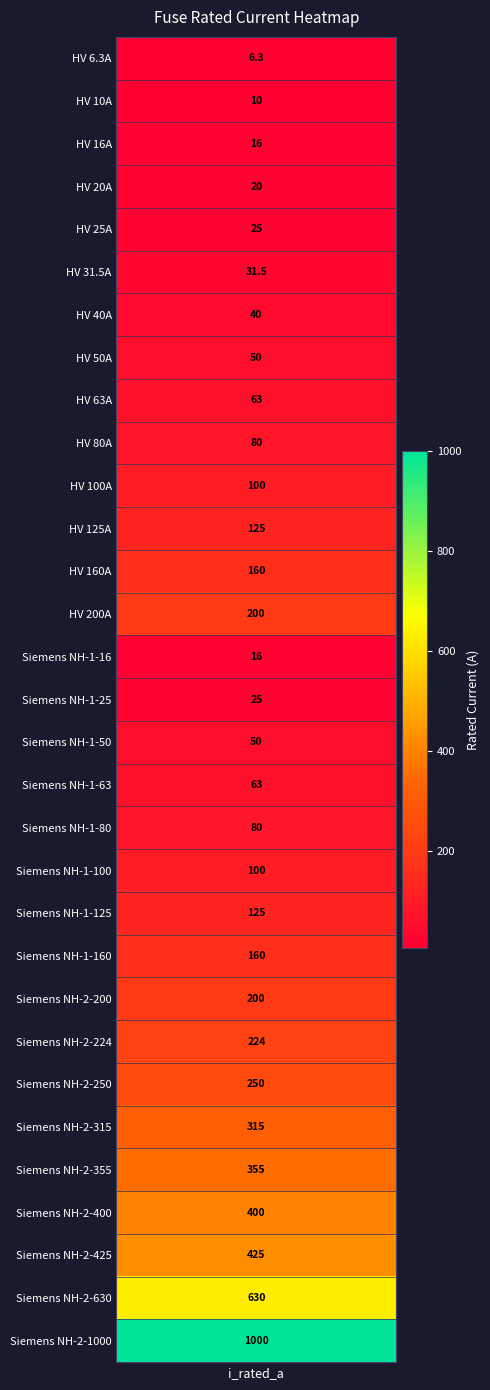

Which has a higher value, 8 or 4?

8